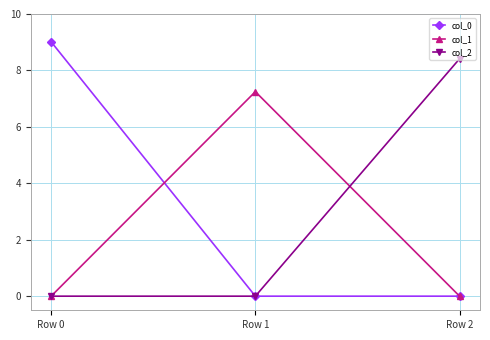

What is the spread (max minus min) of values at Row 2?

8.4